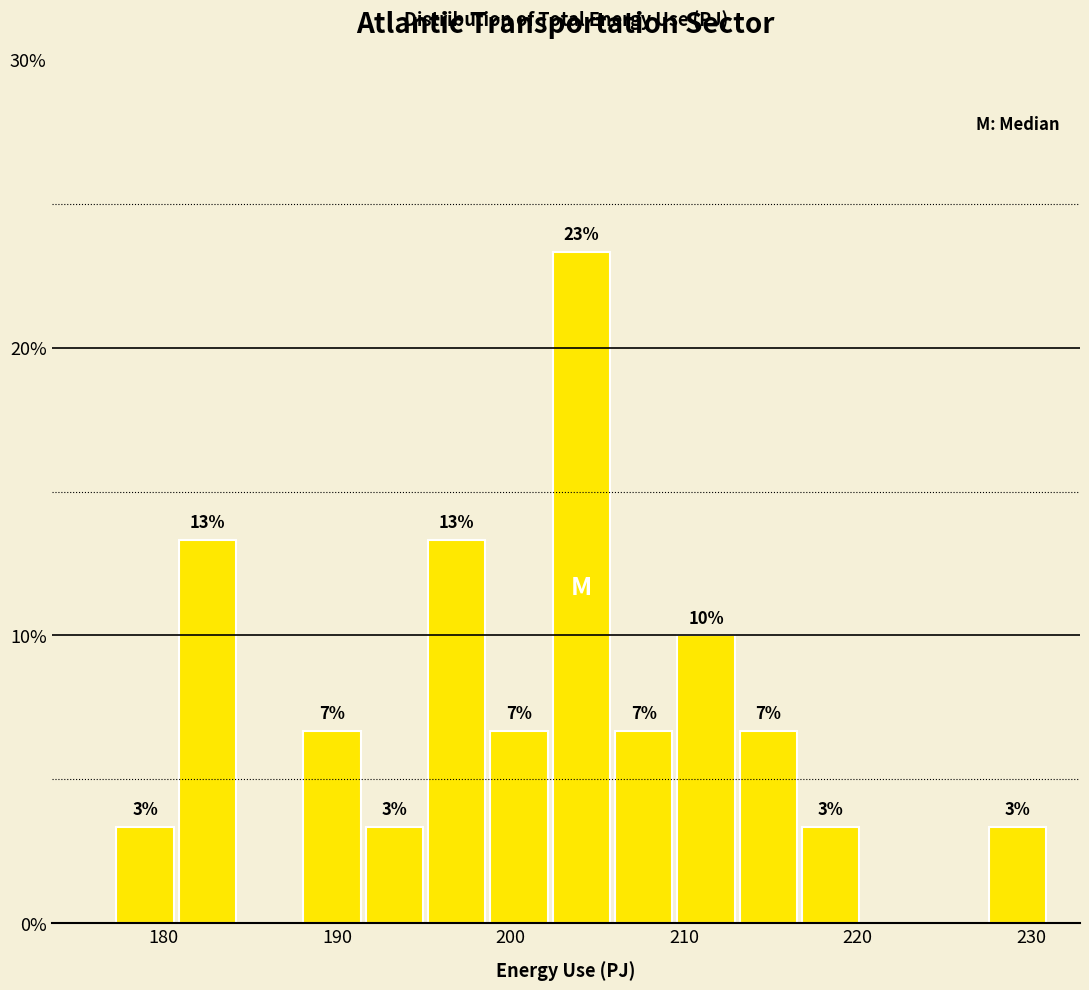

Around what value on the x-axis is the tallest bar? Give the approximate position of its centre, as read against the axis.

204